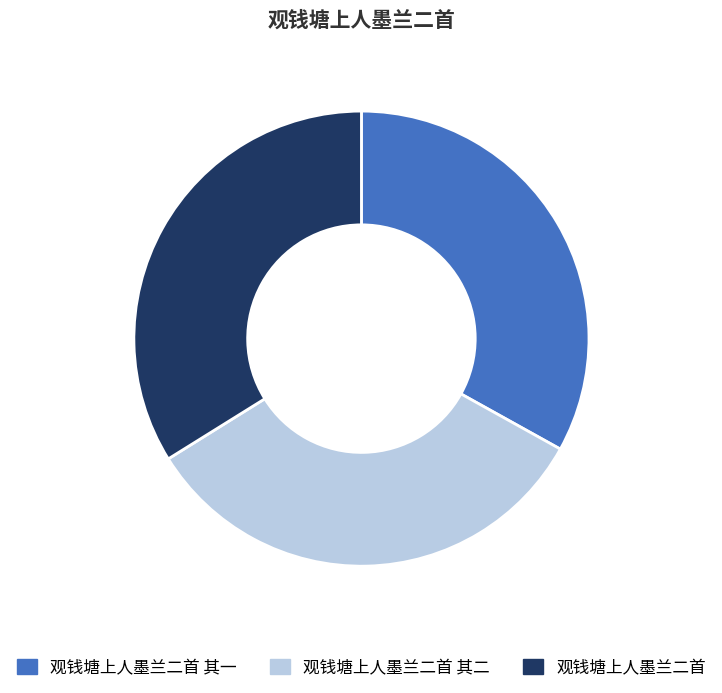

Combined, do 观钱塘上人墨兰二首 其二 and 观钱塘上人墨兰二首 account for over 50%?

Yes